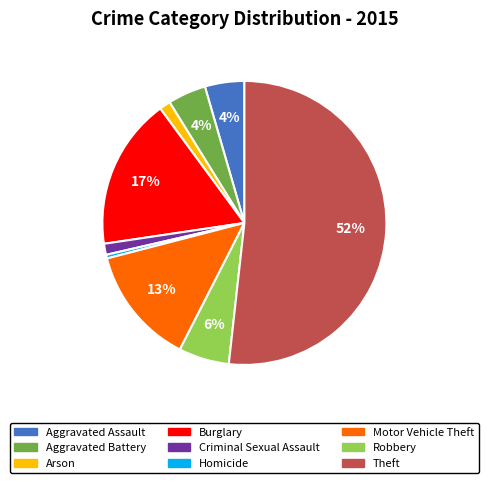

Which slice is the largest?

Theft